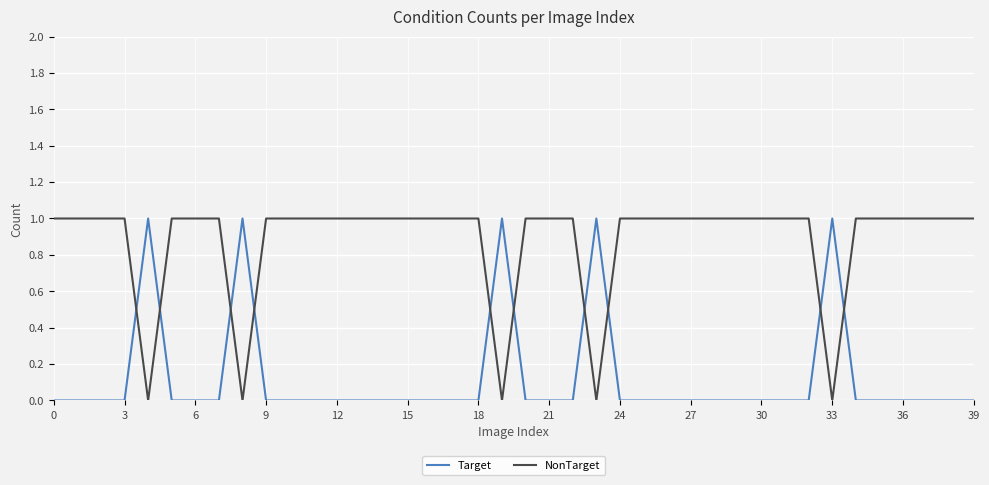

Reading left to right, transcribe all the data shown in this chart.

Target: 0	0	0	0	1	0	0	0	1	0	0	0	0	0	0	0	0	0	0	1	0	0	0	1	0	0	0	0	0	0	0	0	0	1	0	0	0	0	0	0
NonTarget: 1	1	1	1	0	1	1	1	0	1	1	1	1	1	1	1	1	1	1	0	1	1	1	0	1	1	1	1	1	1	1	1	1	0	1	1	1	1	1	1